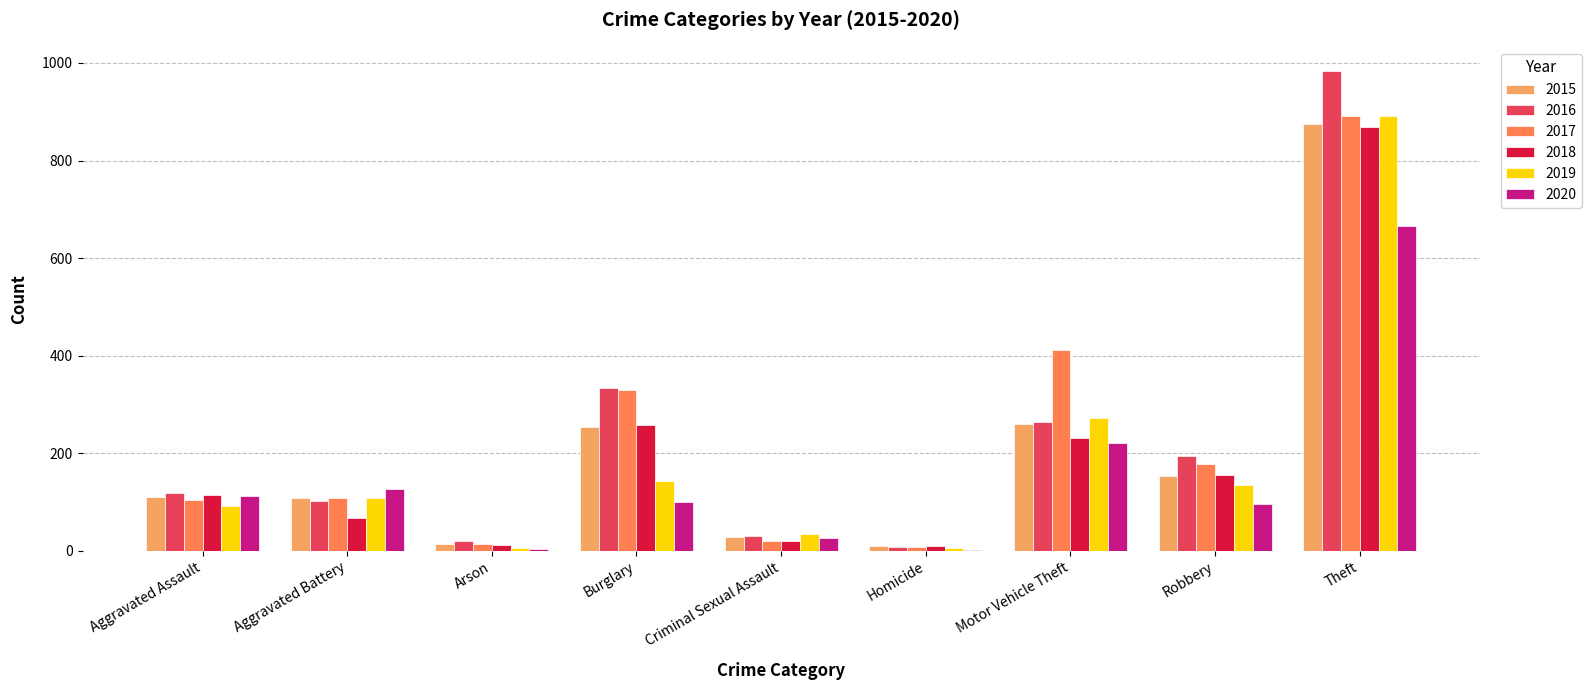

At which category does the chart reach its peak across all series?

Theft